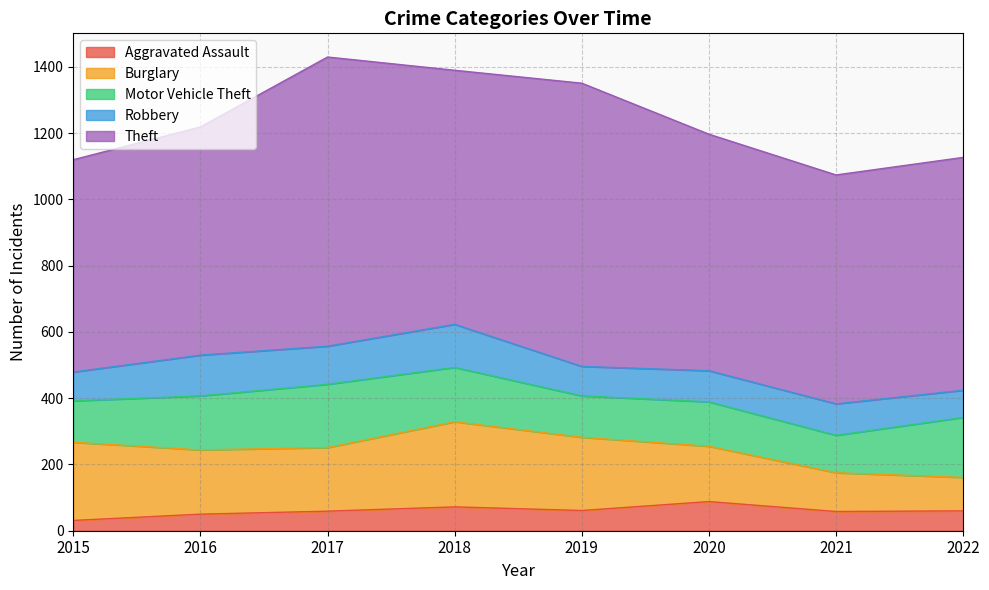

What are all the series names shown in the legend?

Aggravated Assault, Burglary, Motor Vehicle Theft, Robbery, Theft